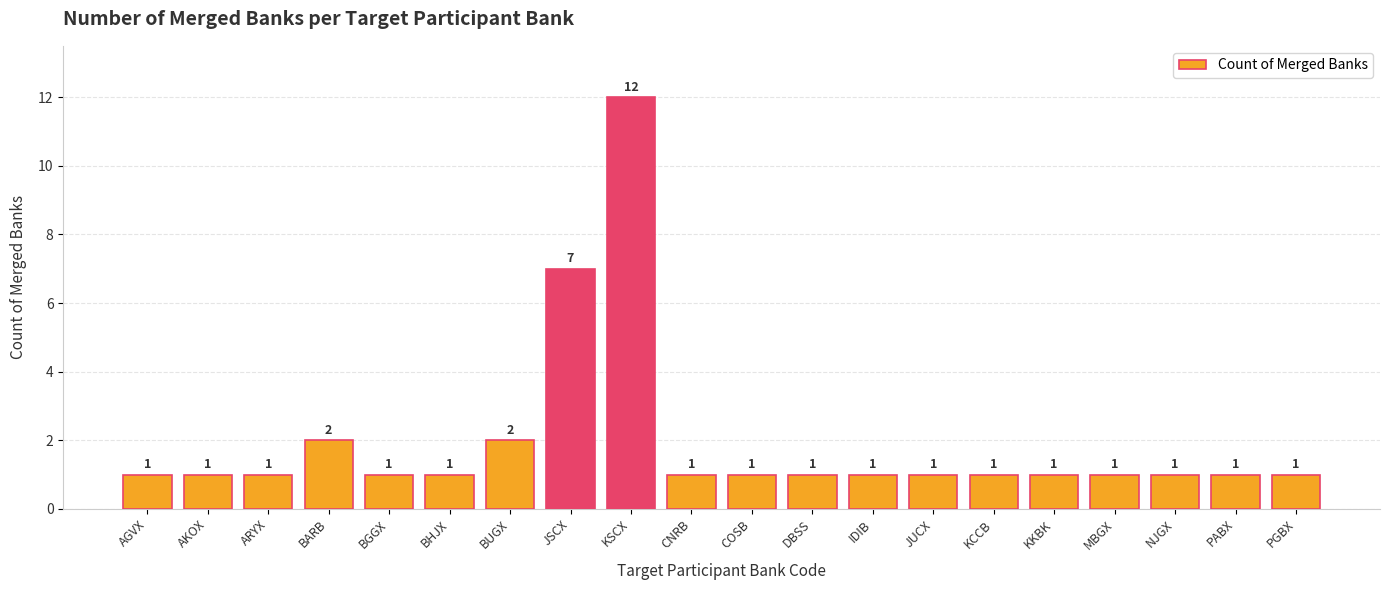

What is the minimum value shown in the chart?

1